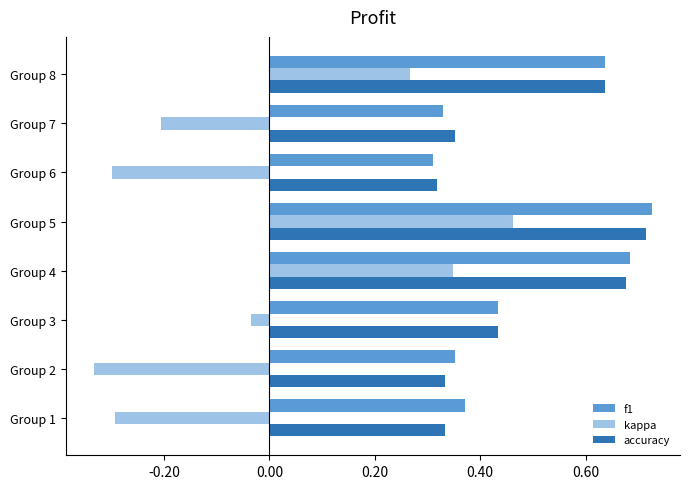

Which series has the widest spread of values?

kappa